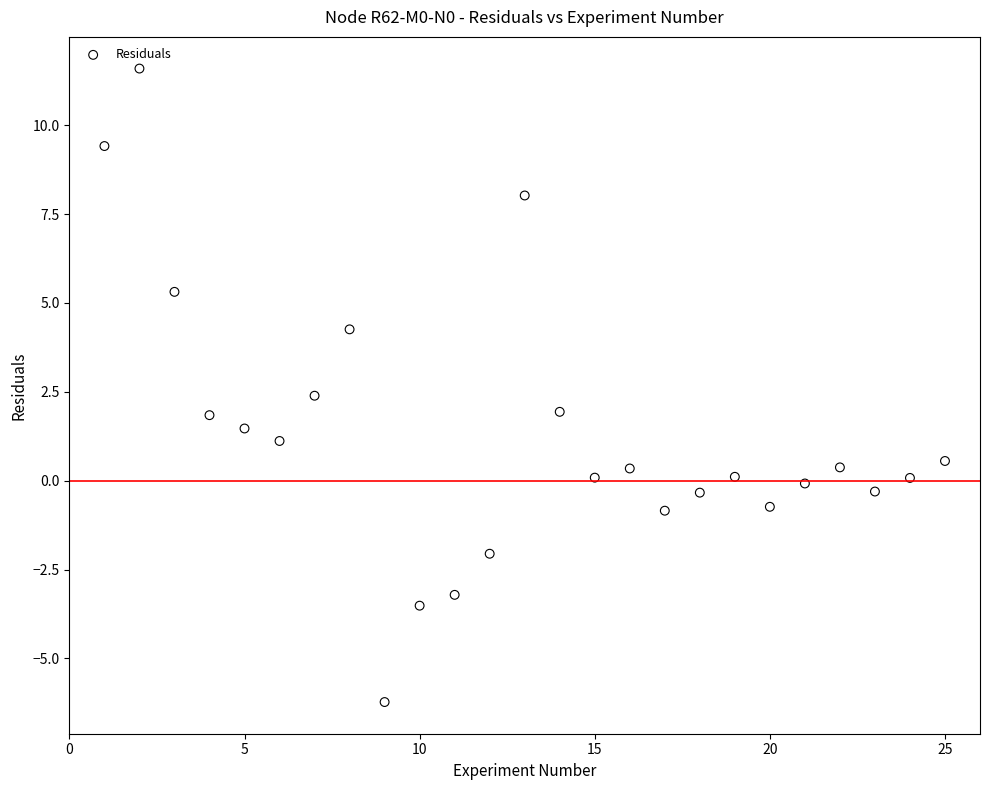

What is the range of X values (max minus min)?

24.0